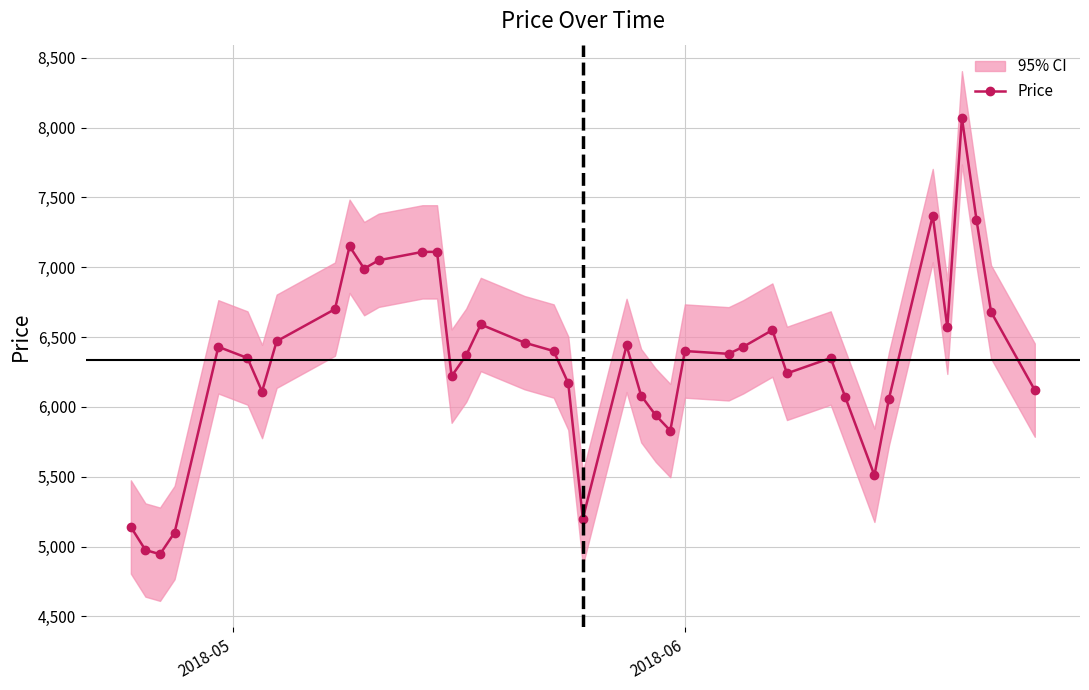

What is the value of the Price point at the 13th from the left?

7110